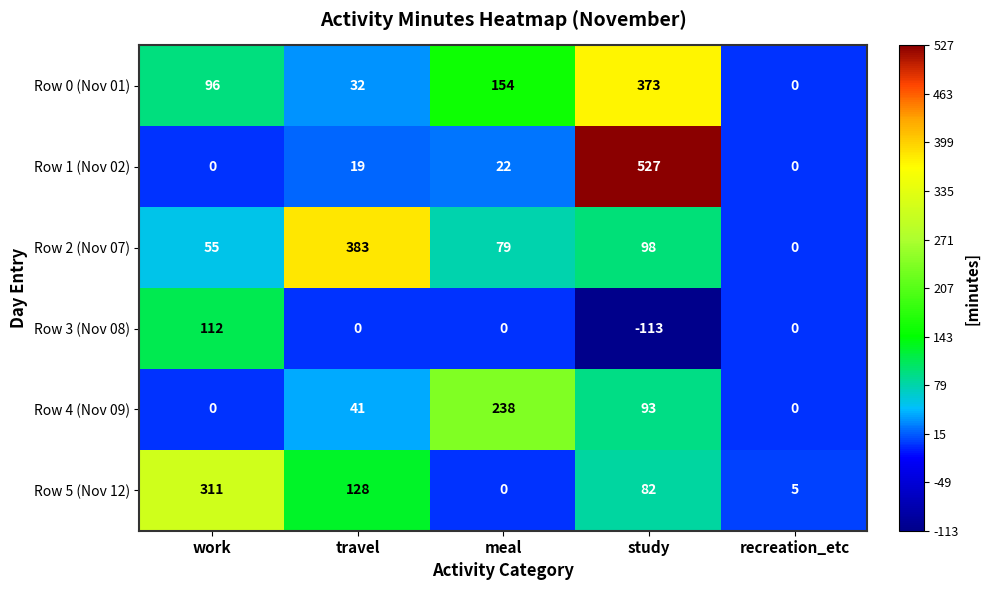

Rank the series by their maximum value, from lowest to highest.

Row 3 (Nov 08), Row 4 (Nov 09), Row 5 (Nov 12), Row 0 (Nov 01), Row 2 (Nov 07), Row 1 (Nov 02)